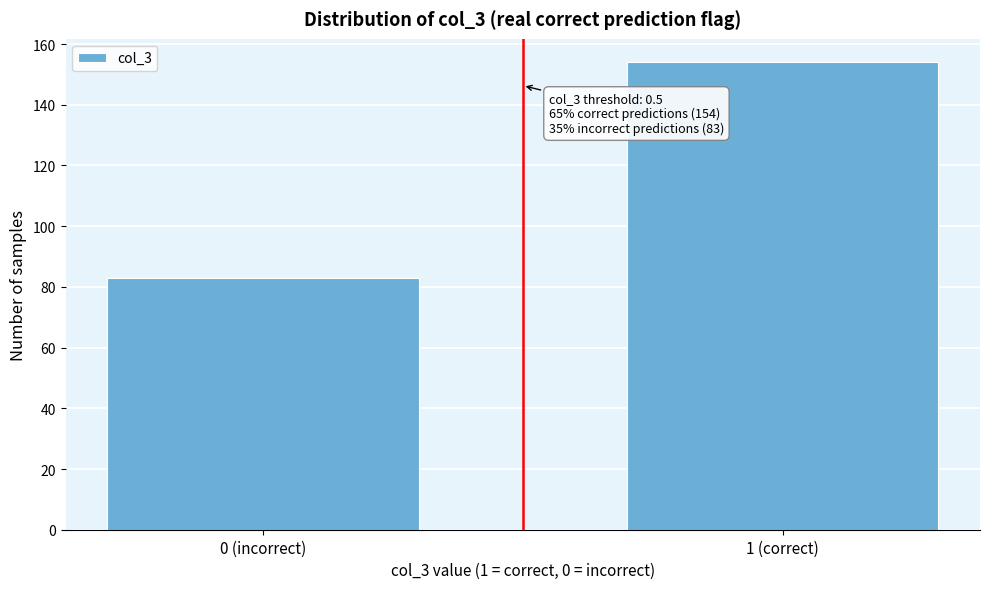

Reading right to left, extract all data points from this chart.

1 (correct)=154	0 (incorrect)=83